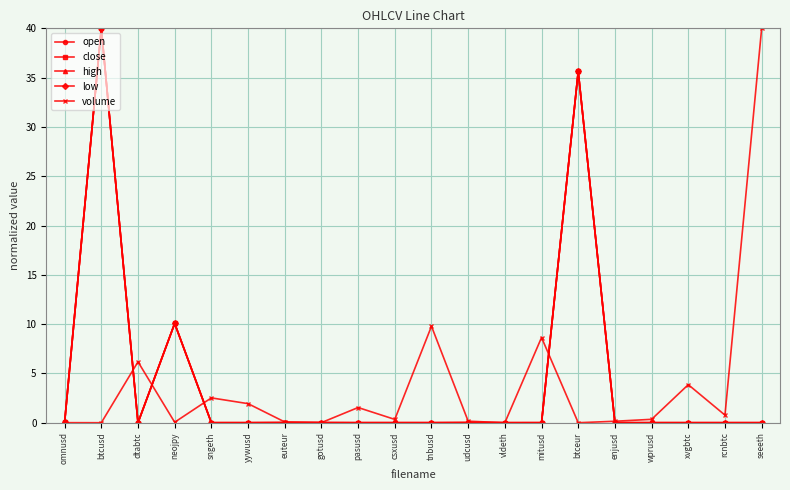

Is it true that high equals 0.0 at dtabtc?

True